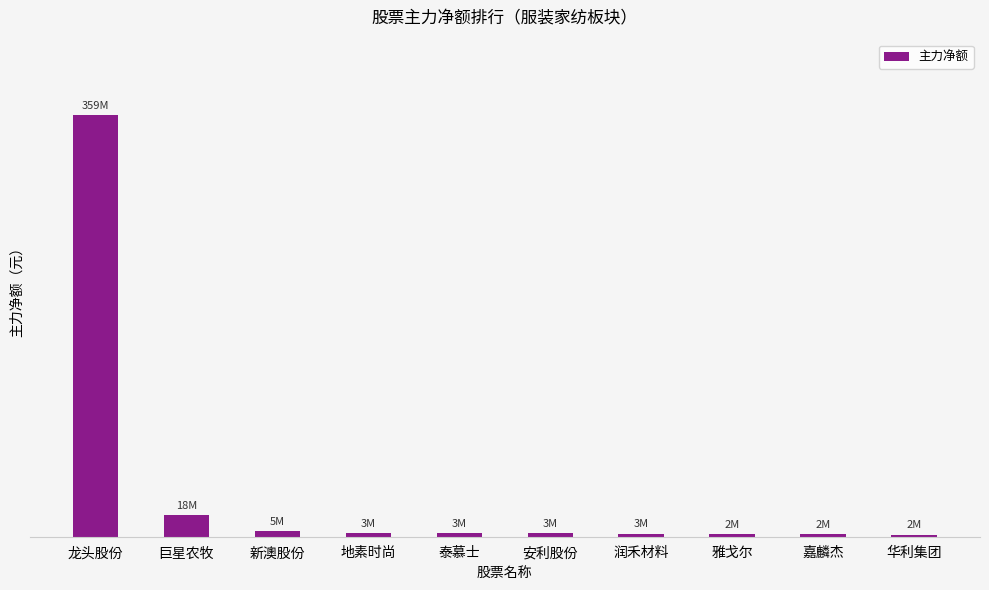

Does the chart contain any negative values?

No